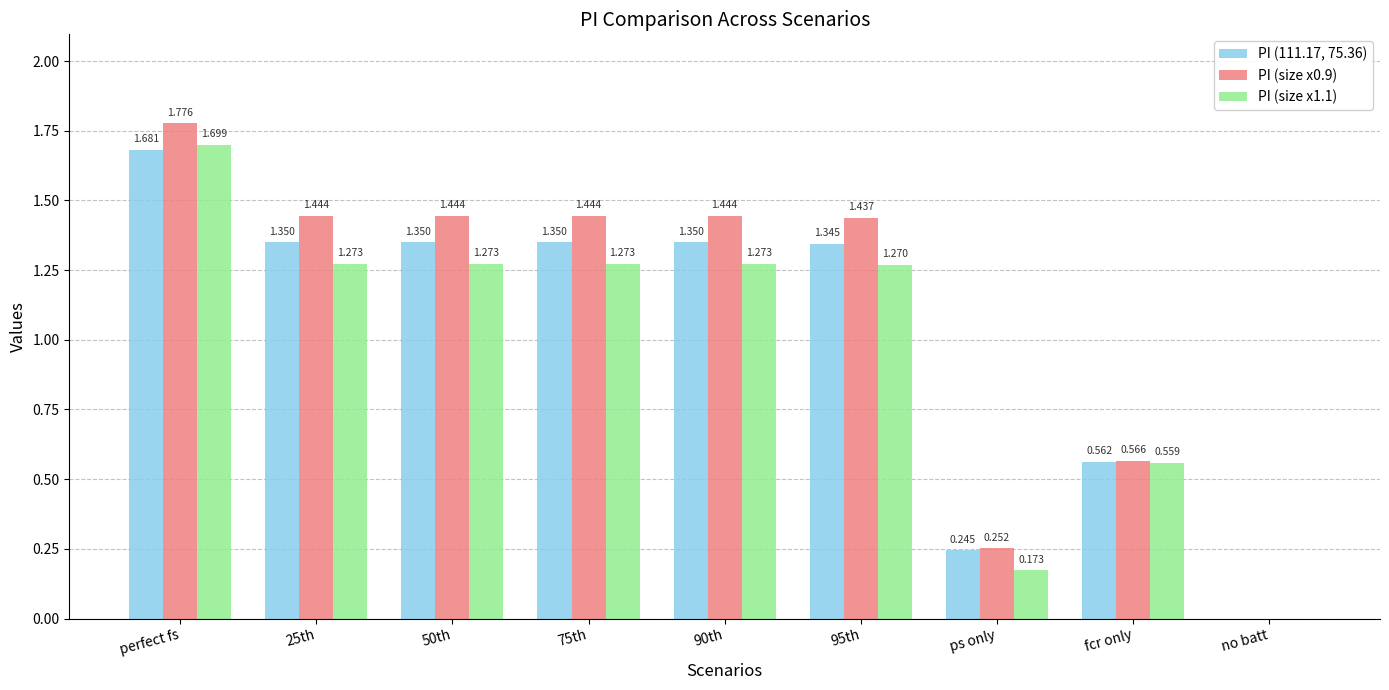

How many values in PI (111.17, 75.36) are above zero?

8